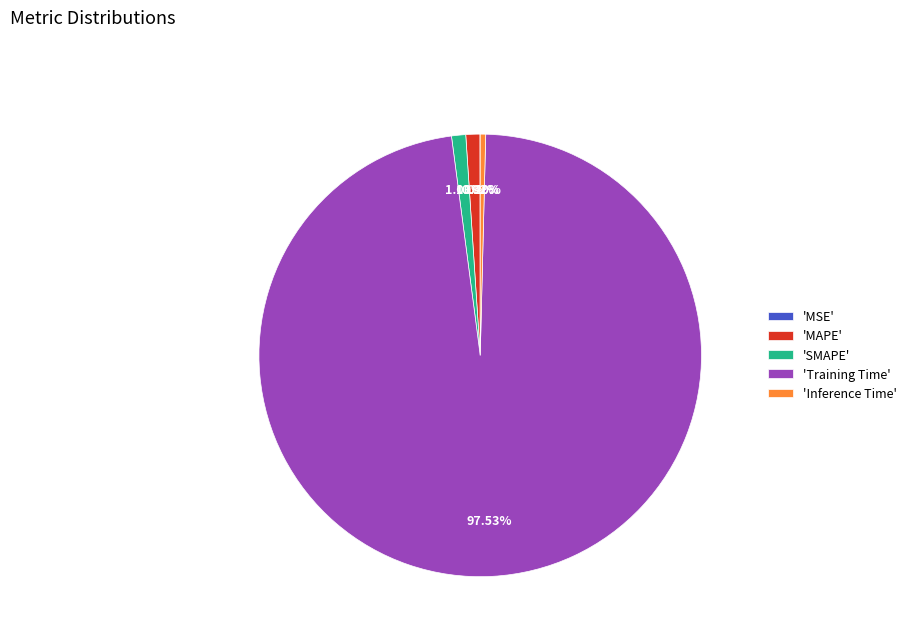

Combined, do 'Training Time' and 'MAPE' account for over 50%?

Yes